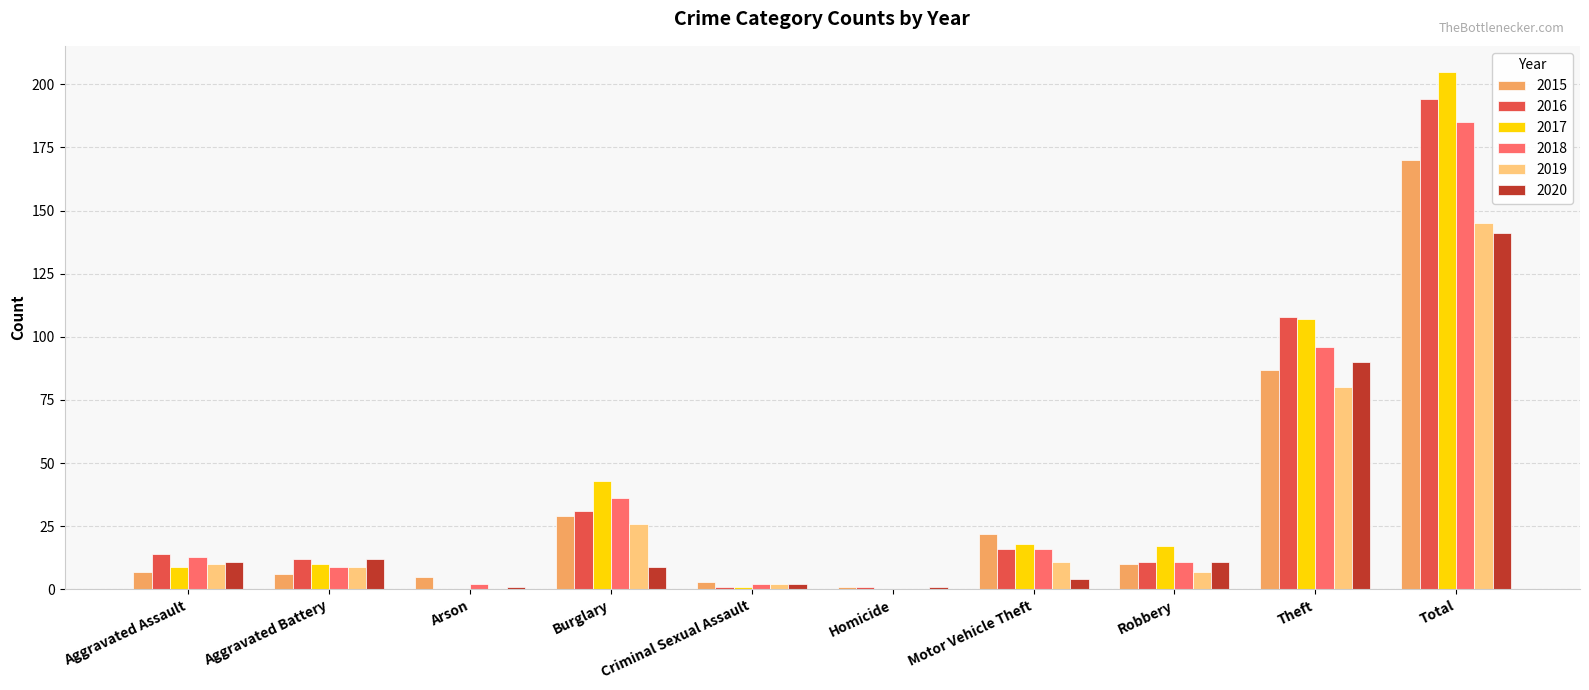

Which series has the largest total across all categories?

2017